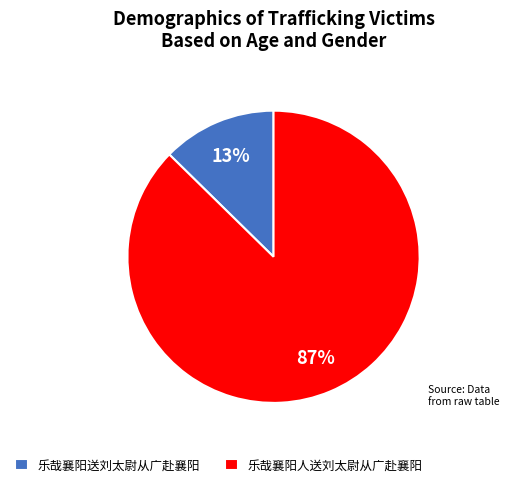

To the nearest percent, what is the average slice percentage?

50%